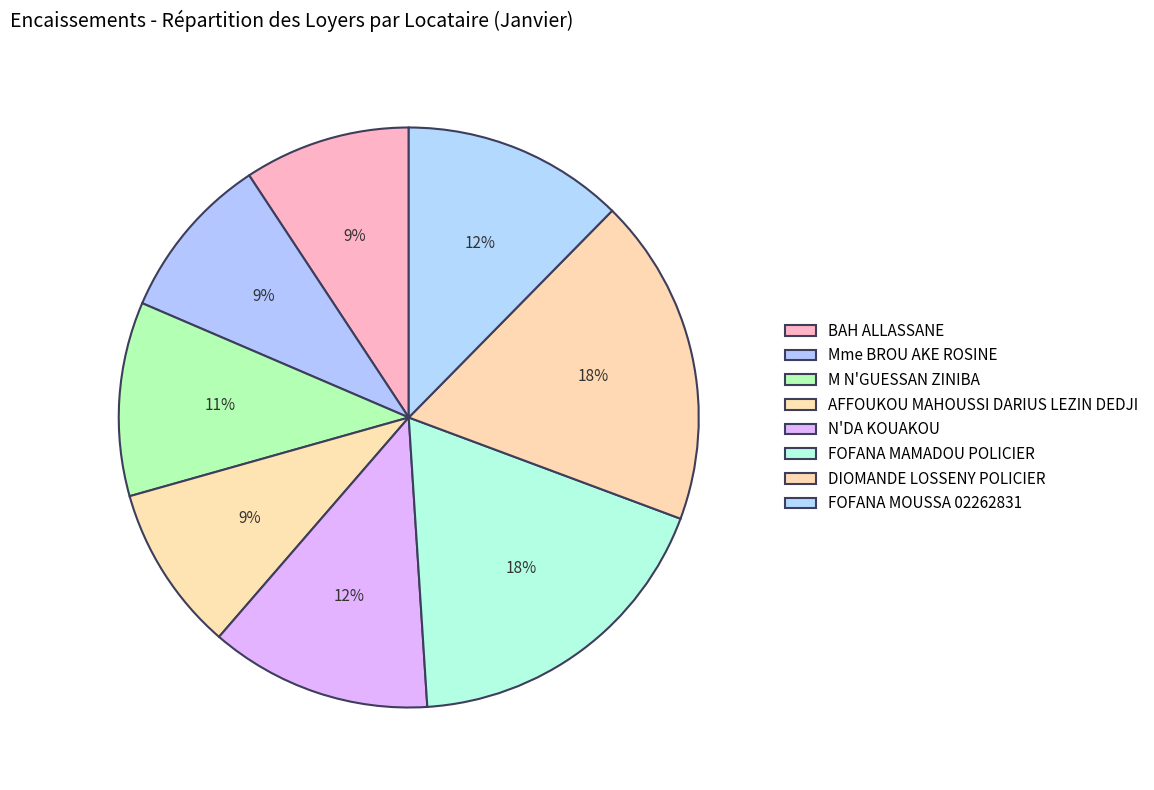

How many segments does this pie chart have?

8